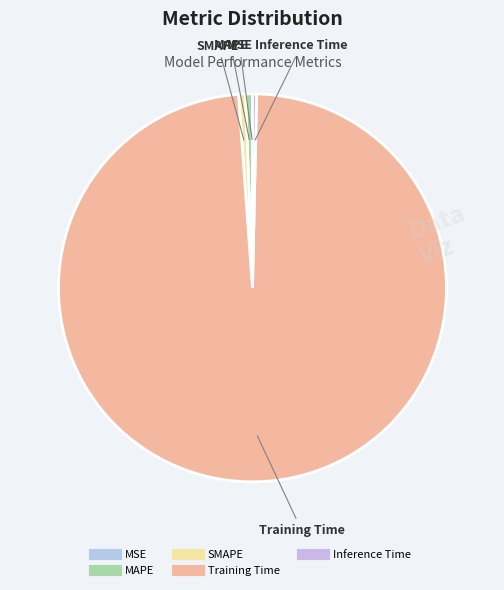

Which slice is the largest?

Training Time